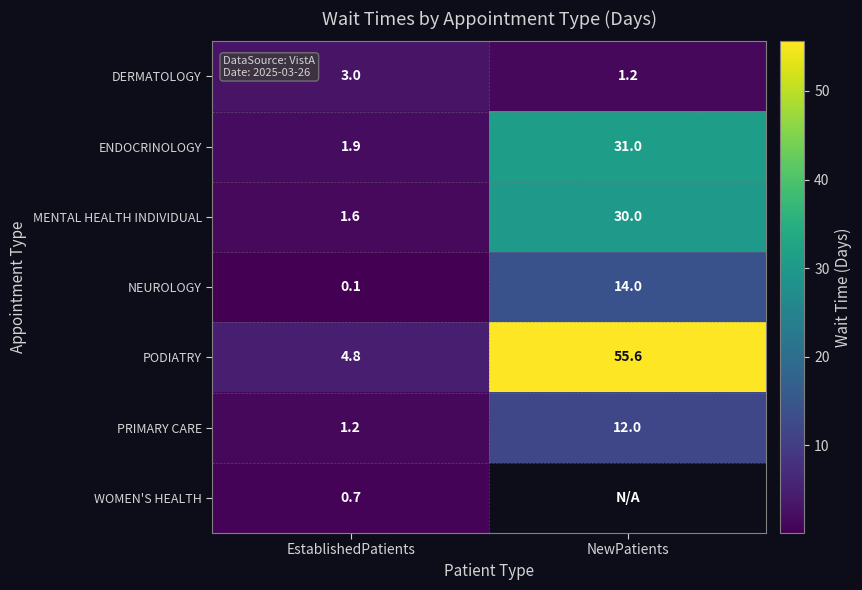

What is the minimum value for PRIMARY CARE?

1.2